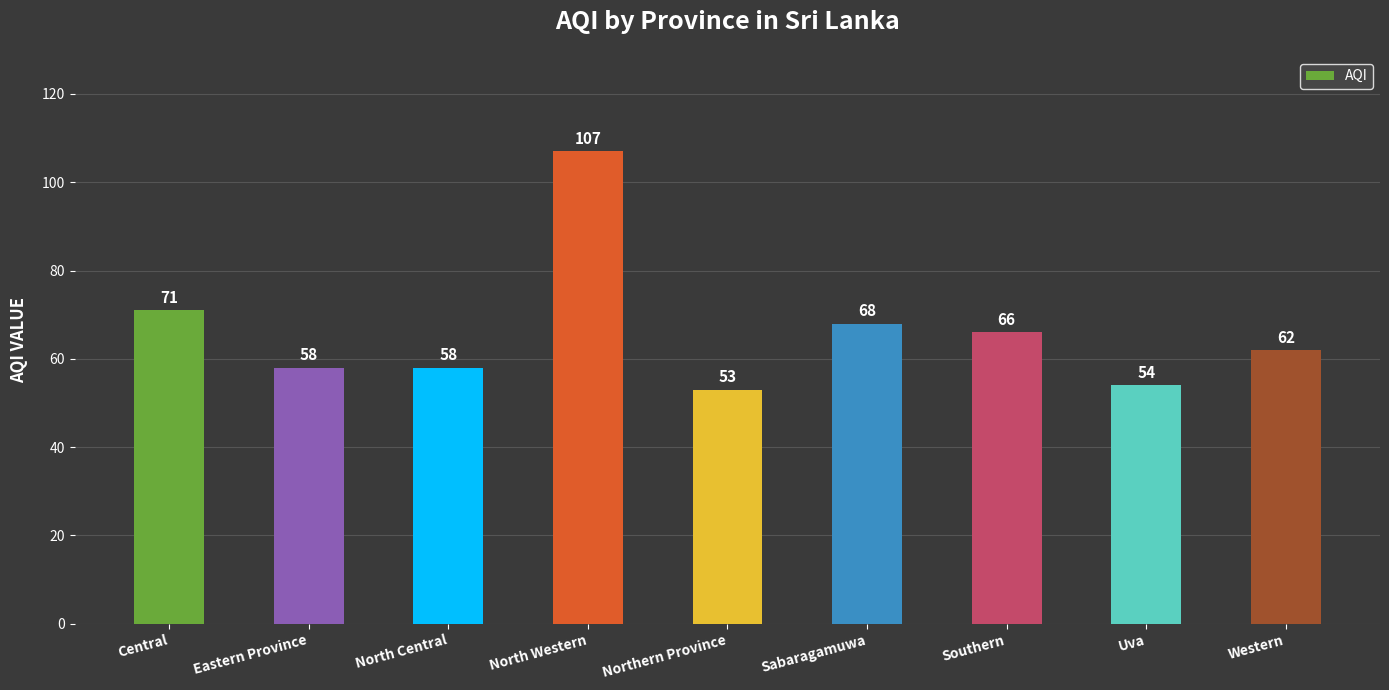

The value at Western is 84. True or false?

False